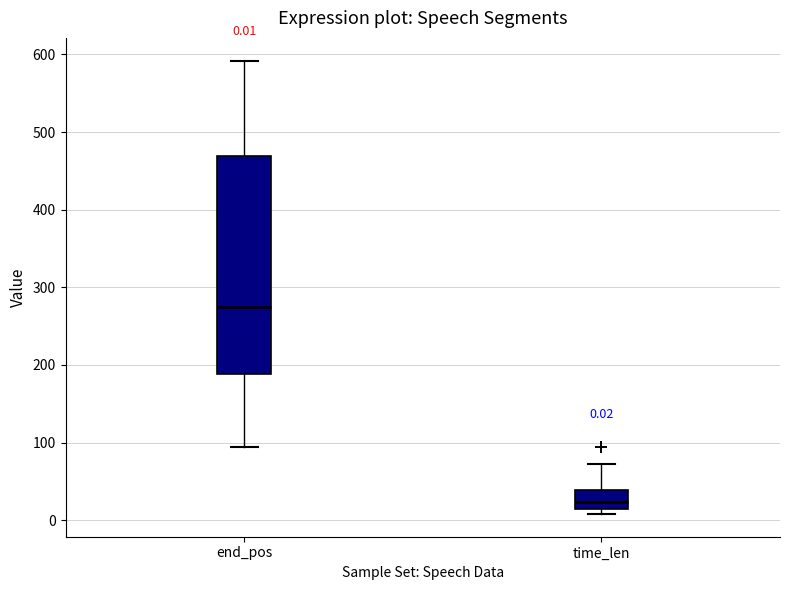

Which box's median line is the highest?

end_pos